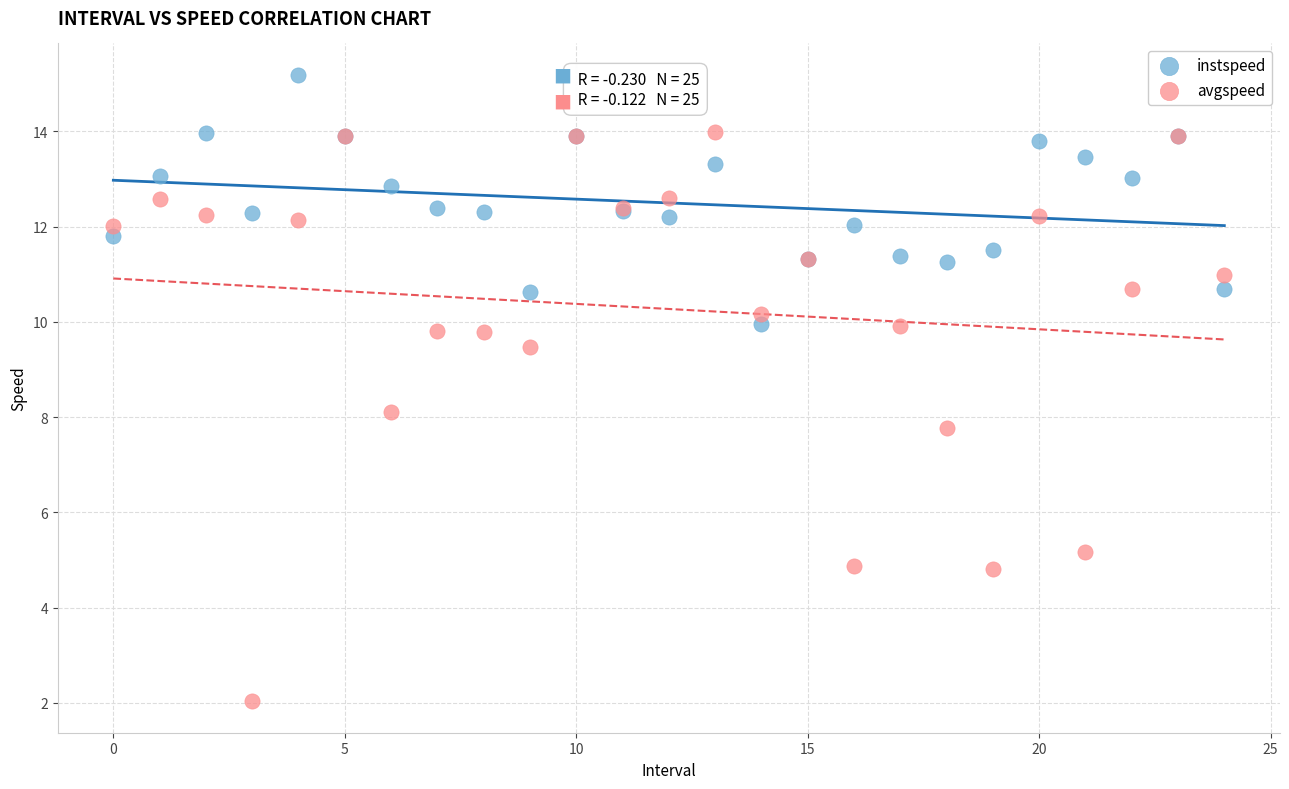

Which series has the widest spread of Y values?

avgspeed